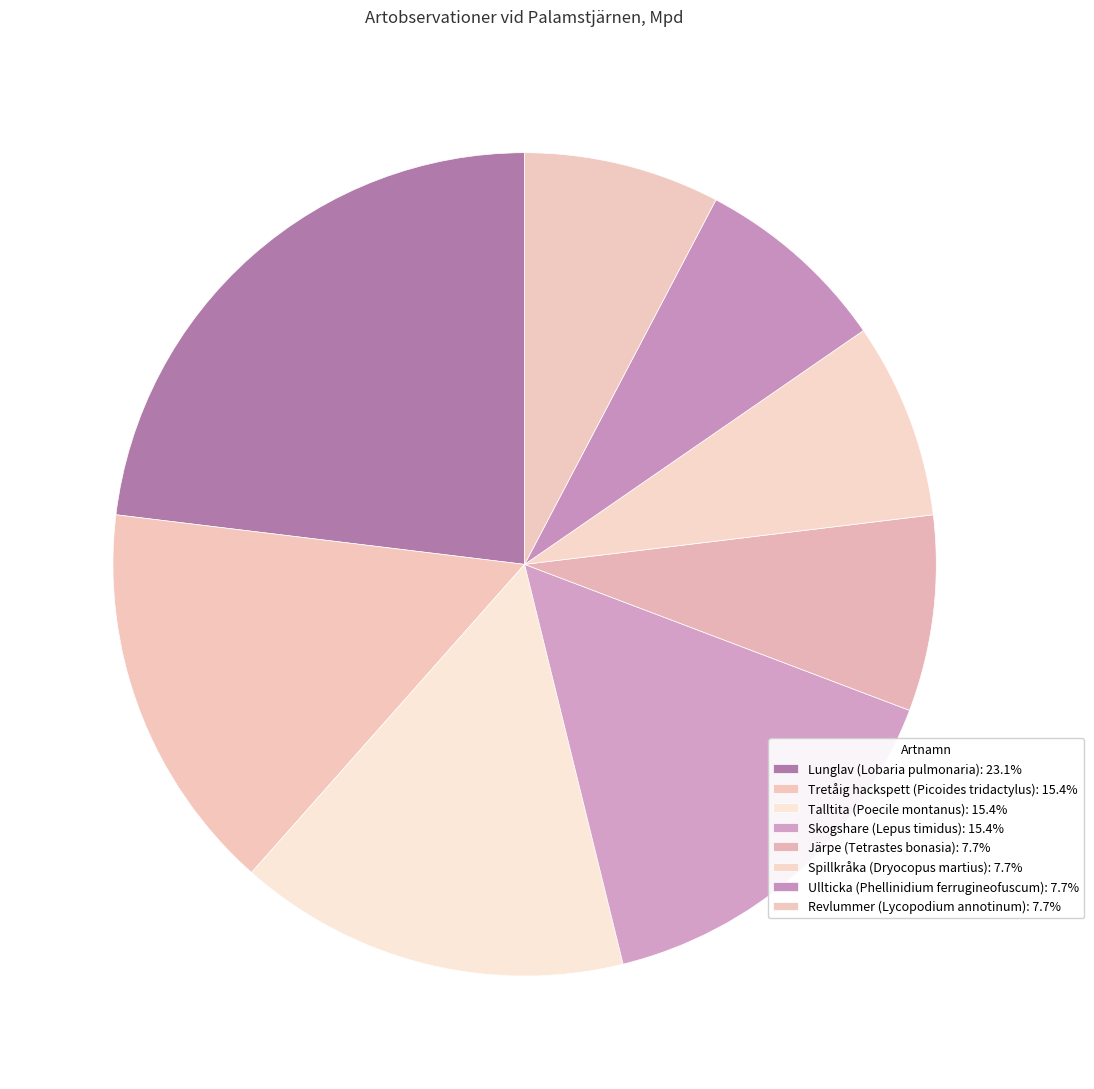

What percentage is NOT represented by Spillkråka (Dryocopus martius)?

92.3%